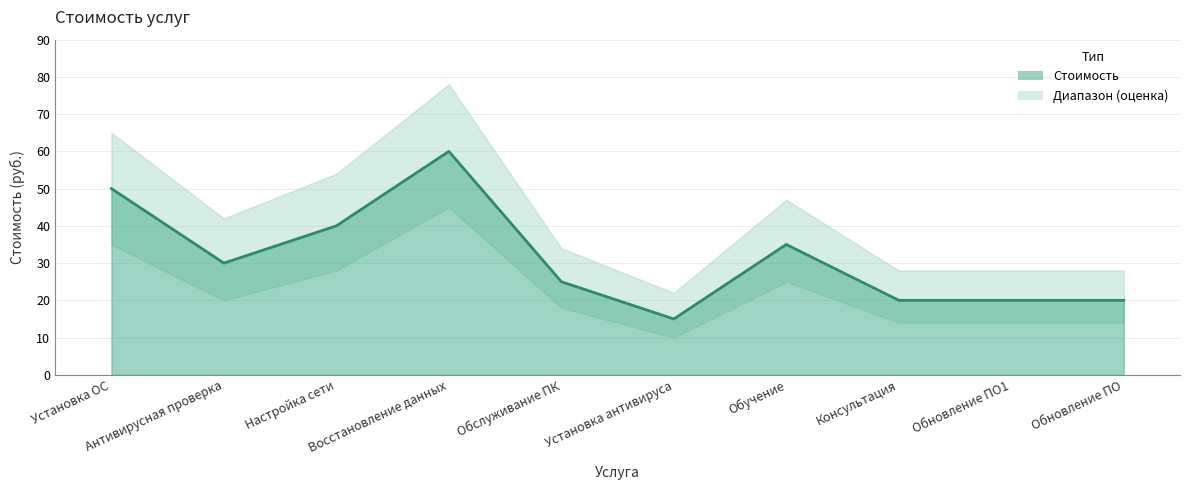

What is the difference between the maximum and minimum values?

45